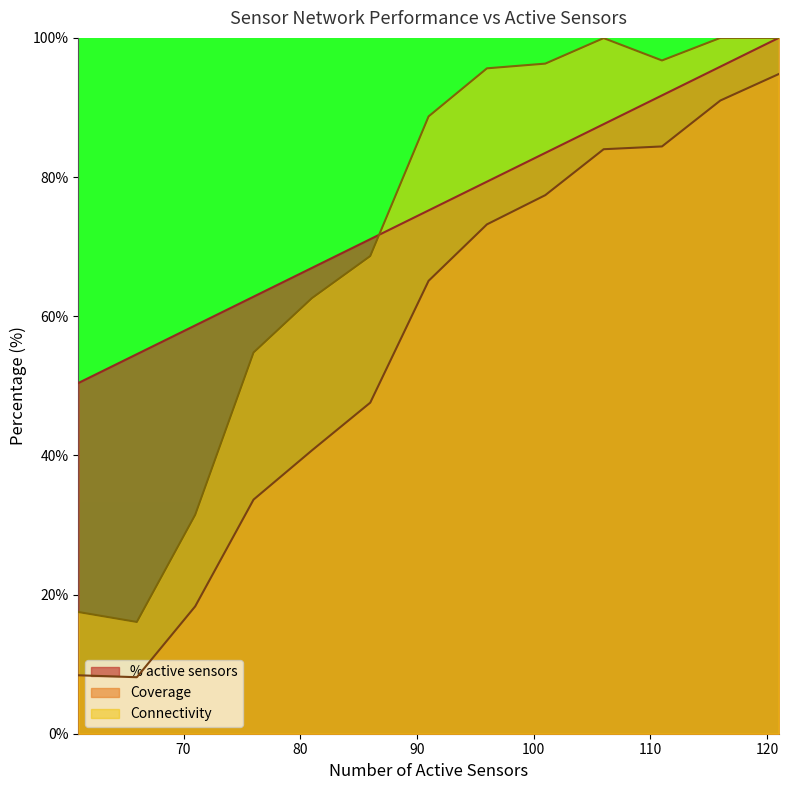

What is the average value of the Connectivity series?

71.4